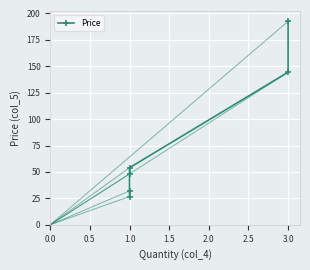

What is the average value?

83.0